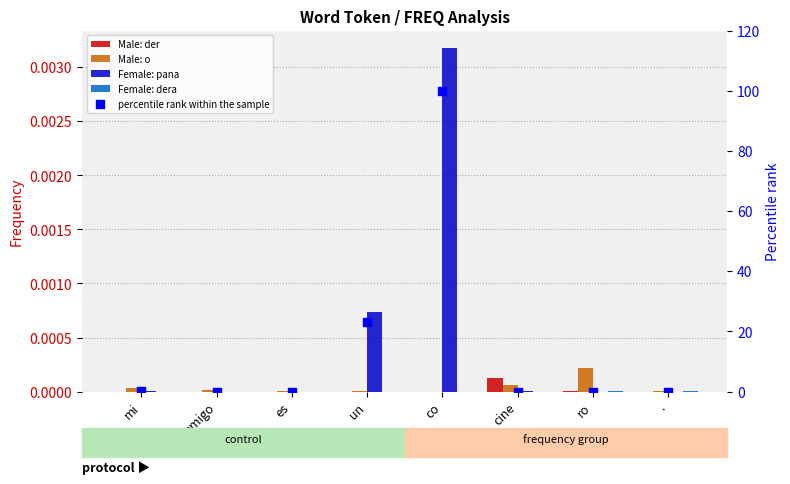

At how many categories does at least one series exceed 64?

1